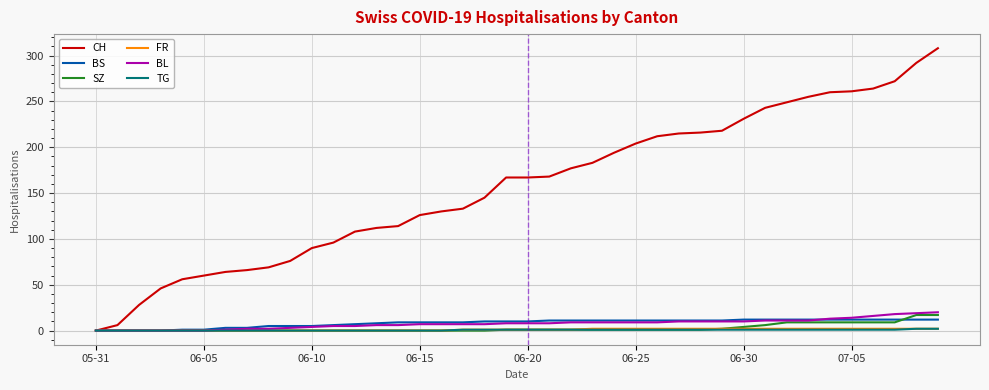

Which series has the largest total across all categories?

CH